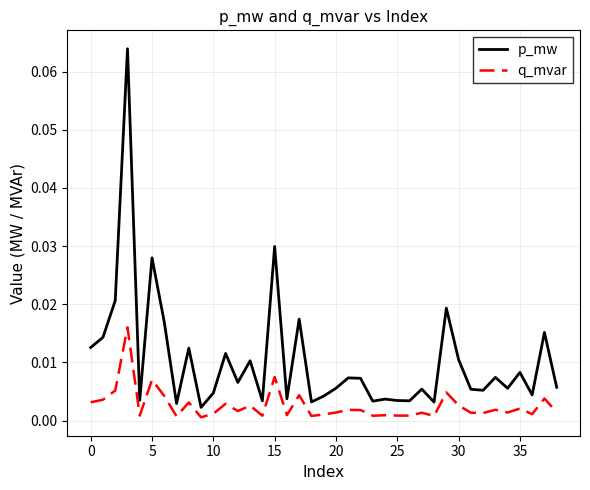

Which series has the largest total across all categories?

p_mw